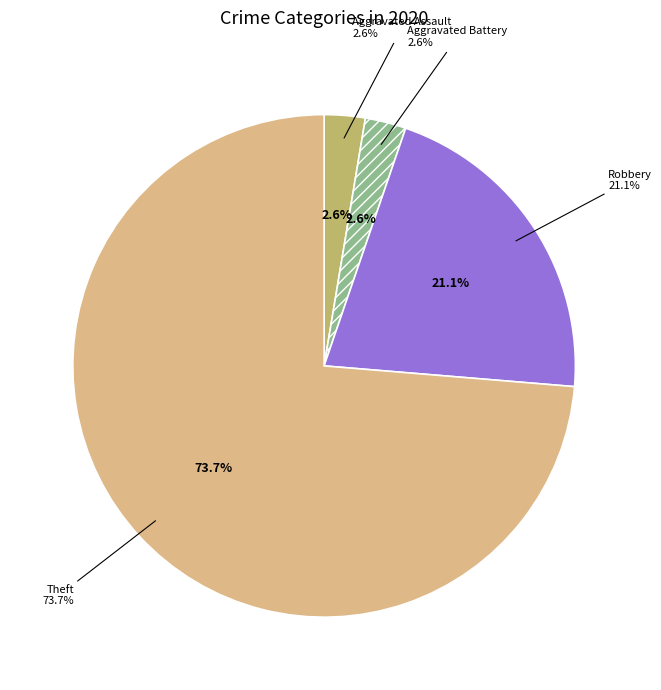

Is it true that Criminal Sexual Assault is 1% of the pie?

False